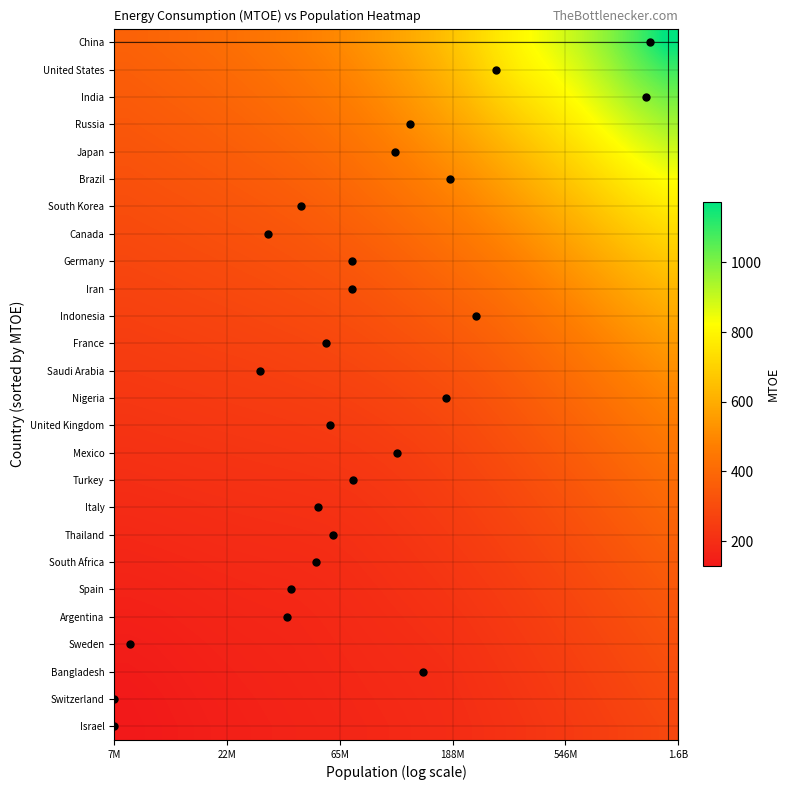

Reading right to left, list all the values displayed in this chart.

China: 1172.2	1069.6	984.5	914.5	858.3	811.8	756.5	693.5	638.2	591.7	552.5	519.0	490.6	466.3	445.7	428.1	413.0	399.8	388.1	377.6
United States: 1087.6	1021.8	946.1	880.2	827.4	788.2	733.1	666.4	612.1	567.5	529.9	497.9	470.8	447.9	428.6	412.3	398.3	386.1	375.3	365.6
India: 1012.5	961.4	897.8	837.4	786.1	742.2	690.0	631.9	582.7	541.7	506.2	476.0	450.4	429.1	411.3	396.4	383.7	372.5	362.6	353.6
Russia: 946.7	900.5	844.8	789.3	738.8	691.8	642.6	593.3	551.2	514.5	481.5	453.4	429.7	410.1	394.0	380.6	369.2	359.1	350.0	341.8
Japan: 884.3	841.0	790.6	739.3	690.4	643.7	597.7	554.2	517.8	484.8	456.2	430.6	408.9	391.2	376.9	365.1	354.9	345.9	337.7	330.1
Brazil: 825.2	784.0	737.5	689.8	643.5	599.1	556.7	516.7	485.8	457.2	431.2	408.1	388.3	372.6	360.3	350.0	341.0	332.9	325.5	318.6
South Korea: 769.7	730.2	686.9	642.5	599.2	558.0	519.7	485.4	456.4	430.4	406.9	386.3	368.7	355.0	344.4	335.5	327.6	320.3	313.6	307.3
Canada: 718.0	680.2	639.6	598.3	558.0	520.0	485.5	455.2	428.7	405.0	383.6	365.6	351.0	338.9	329.3	321.6	314.5	307.9	301.8	296.1
Germany: 670.2	634.1	595.9	557.4	519.9	484.8	453.4	426.3	402.6	381.2	361.8	346.2	334.0	323.7	315.2	308.1	301.8	295.9	290.3	285.1
Iran: 626.3	591.9	556.0	520.1	485.2	452.5	423.3	399.2	378.3	359.3	342.2	328.3	317.7	308.8	301.3	295.0	289.3	284.0	279.0	274.2
Indonesia: 586.2	553.5	519.9	486.4	454.0	423.5	395.6	374.5	355.8	339.0	324.0	311.5	301.8	294.1	287.5	282.0	277.1	272.4	267.8	263.5
France: 549.8	518.8	487.3	456.1	426.1	398.1	372.9	352.3	335.1	320.0	306.7	295.3	286.6	279.8	274.0	269.4	265.1	261.0	256.9	252.9
Saudi Arabia: 516.7	487.4	458.0	429.0	401.3	375.4	352.0	331.9	315.8	302.1	290.2	280.1	272.3	266.3	261.1	257.3	253.6	249.8	246.1	242.4
Nigeria: 486.8	459.2	431.6	404.8	379.1	355.1	333.0	313.1	298.3	285.5	274.5	265.3	258.5	253.5	249.3	245.8	242.4	239.0	235.5	232.1
United Kingdom: 459.7	433.7	407.9	382.9	359.1	336.8	316.4	298.1	283.0	270.3	259.9	251.1	245.4	241.3	237.9	234.7	231.6	228.4	225.1	221.9
Mexico: 435.2	410.7	386.6	363.3	341.2	320.5	301.5	284.5	269.6	256.3	246.6	238.6	233.3	229.7	226.8	224.0	221.1	218.0	214.9	211.8
Turkey: 412.9	389.9	367.3	345.6	325.0	305.7	288.1	272.1	257.8	245.4	235.0	227.0	221.9	218.8	216.2	213.7	210.9	207.9	204.8	201.9
Italy: 392.8	371.0	349.8	329.5	310.2	292.2	275.7	260.8	247.3	235.5	225.2	216.8	211.3	208.6	206.3	203.9	201.2	198.2	195.0	192.0
Thailand: 374.5	353.9	334.0	314.9	296.8	279.9	264.3	250.3	237.7	226.5	216.5	207.8	202.2	199.3	197.1	194.8	192.0	188.7	185.3	182.3
South Africa: 357.8	338.4	319.6	301.6	284.5	268.5	253.8	240.5	228.7	218.2	208.9	200.6	194.1	190.8	188.7	186.4	183.3	179.6	175.9	172.7
Spain: 342.8	324.4	306.5	289.4	273.2	258.0	244.0	231.3	220.2	210.6	202.1	194.4	187.8	183.2	181.3	178.8	175.3	171.0	166.6	163.2
Argentina: 329.0	311.6	294.7	278.5	263.1	248.5	235.0	222.7	212.1	203.6	196.1	189.2	182.7	177.4	175.2	172.3	168.2	163.0	157.5	153.9
Sweden: 316.6	300.1	284.0	268.6	253.9	240.0	226.8	214.6	204.2	197.0	190.8	184.6	178.8	173.9	170.4	166.7	161.9	155.9	149.2	145.3
Bangladesh: 305.4	289.6	274.4	259.8	245.8	232.5	219.8	207.9	196.5	191.5	186.3	180.8	175.5	170.8	166.5	162.0	156.6	150.0	143.0	138.2
Switzerland: 295.2	280.3	265.8	252.0	238.7	226.1	214.2	203.1	193.7	187.7	182.7	177.6	172.6	167.8	163.1	158.1	152.2	145.4	138.0	131.4
Israel: 286.0	271.9	258.2	245.1	232.6	220.7	209.7	199.7	191.3	185.1	179.8	174.9	170.0	165.1	160.2	154.9	148.9	142.1	134.9	128.1